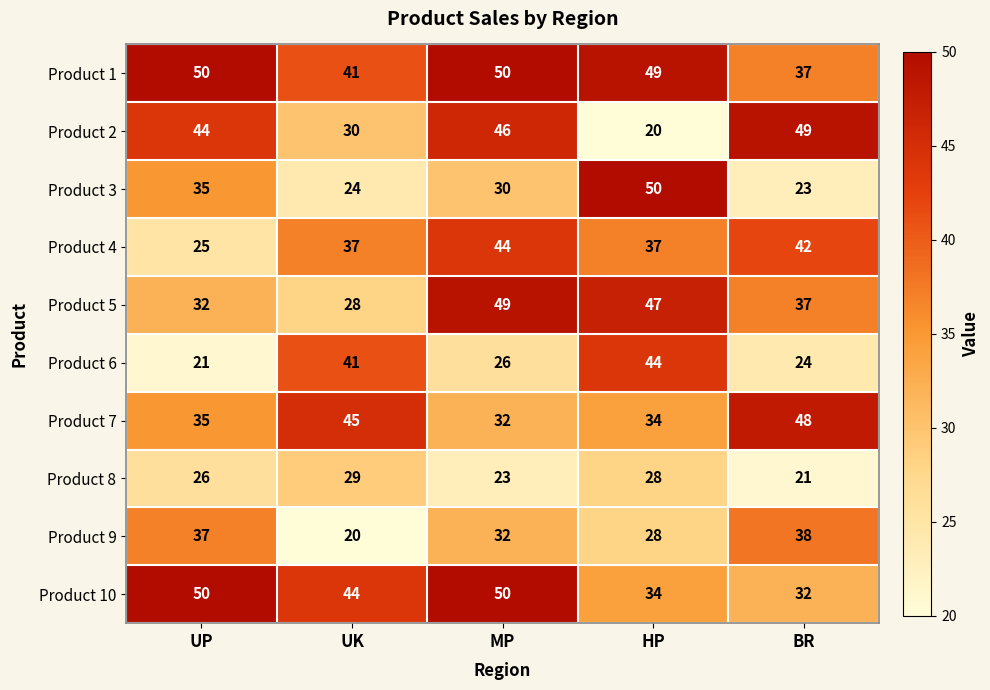

What is the approximate value of Product 4 at MP, to the nearest 10?

40